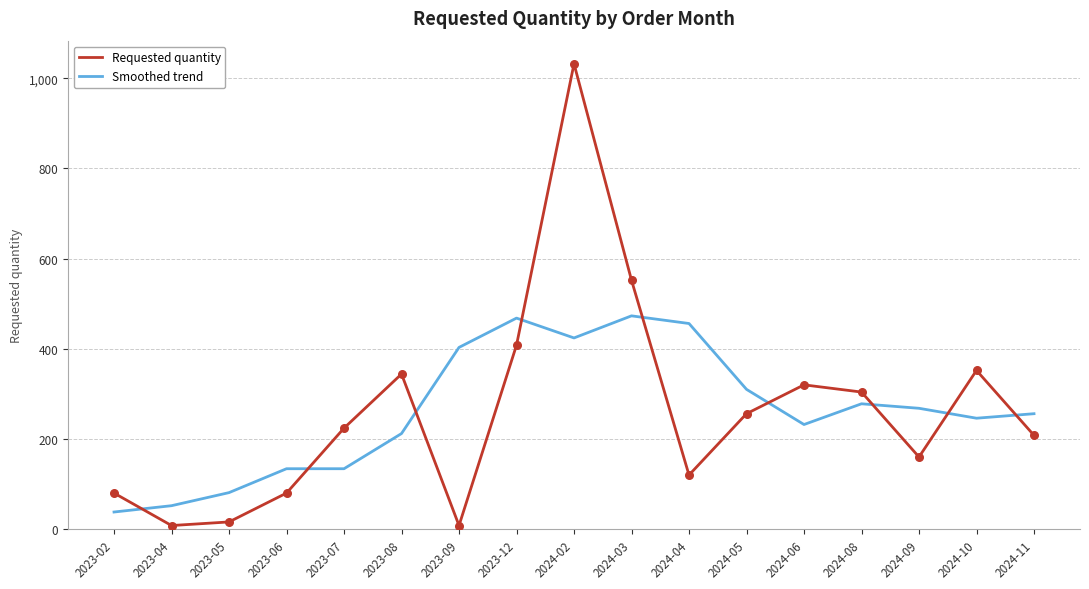

What is the spread (max minus min) of values at 2024-05?

54